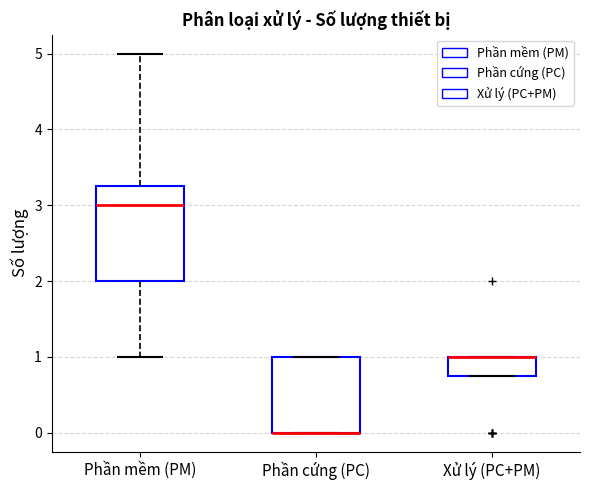

Reading left to right, read every box against the y-axis: the position of its median line, the range the box covers, and the ends of its whiskers. The values are not printed on the chart, so give them approximately, as read against the axis.

Phần mềm (PM): median 3.0, box 2.0 to 3.3, whiskers 1.0 to 5.0
Phần cứng (PC): median 0.0 (drawn on the box's lower edge), box 0.0 to 1.0, whiskers 0.0 to 1.0
Xử lý (PC+PM): median 1.0 (drawn on the box's upper edge), box 0.8 to 1.0, whiskers 0.8 to 1.0